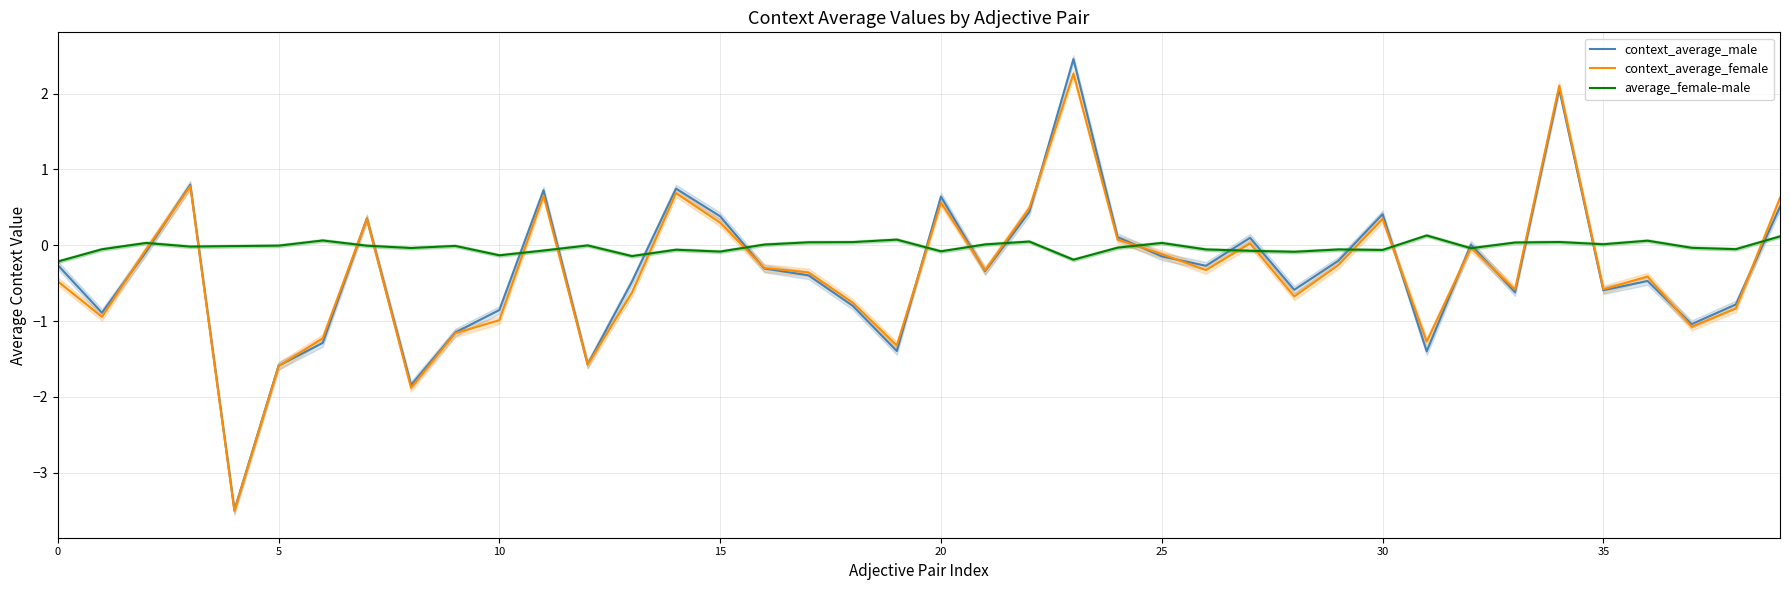

How many negative values does the context_average_female series have?

27